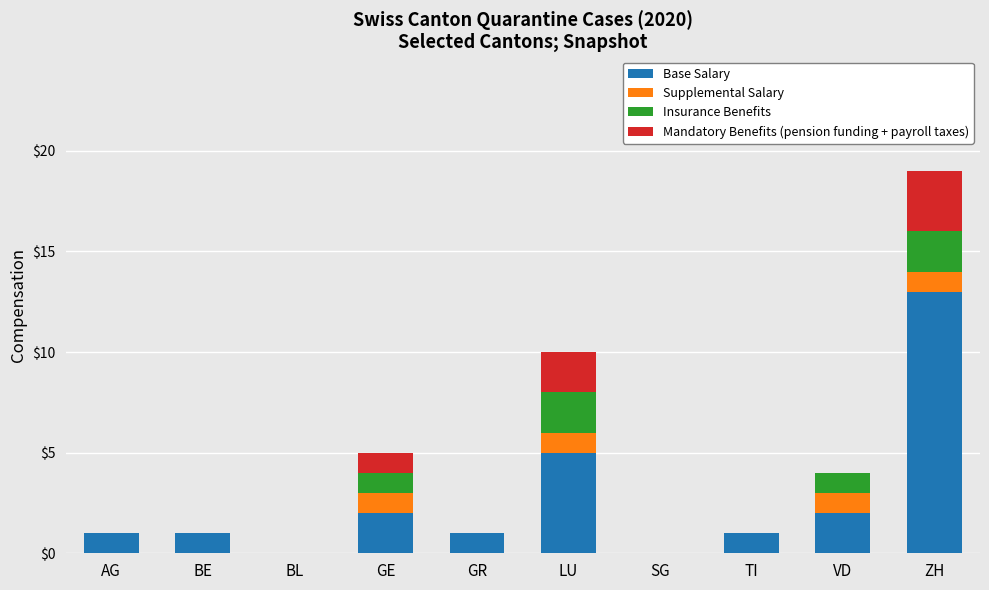

How many categories are shown in the chart?

10